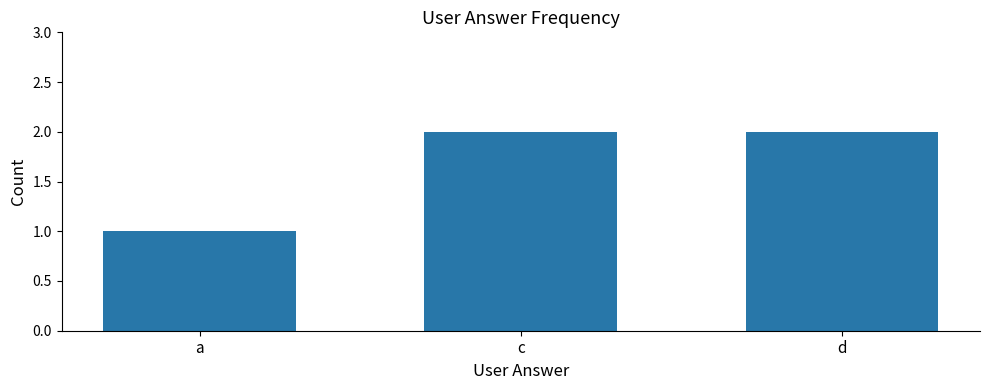

Reading left to right, what are all the values shown in this chart?

1	2	2